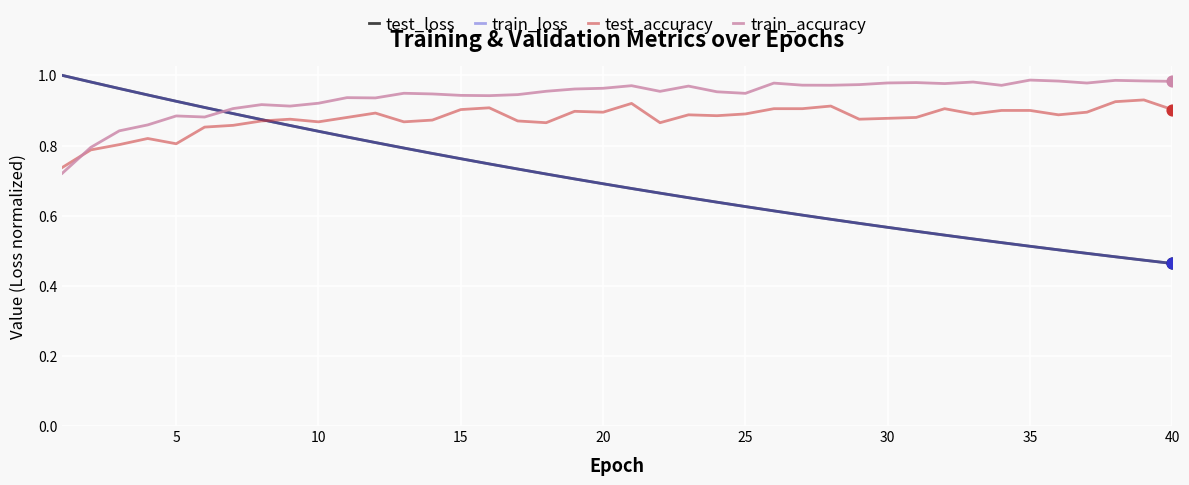

Which series has the largest total across all categories?

train_accuracy